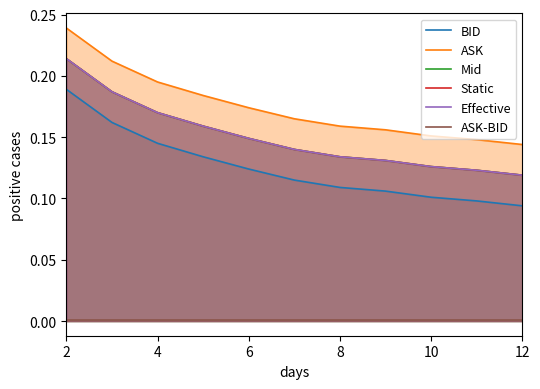

The value of Mid at 12 is 0.2. True or false?

False